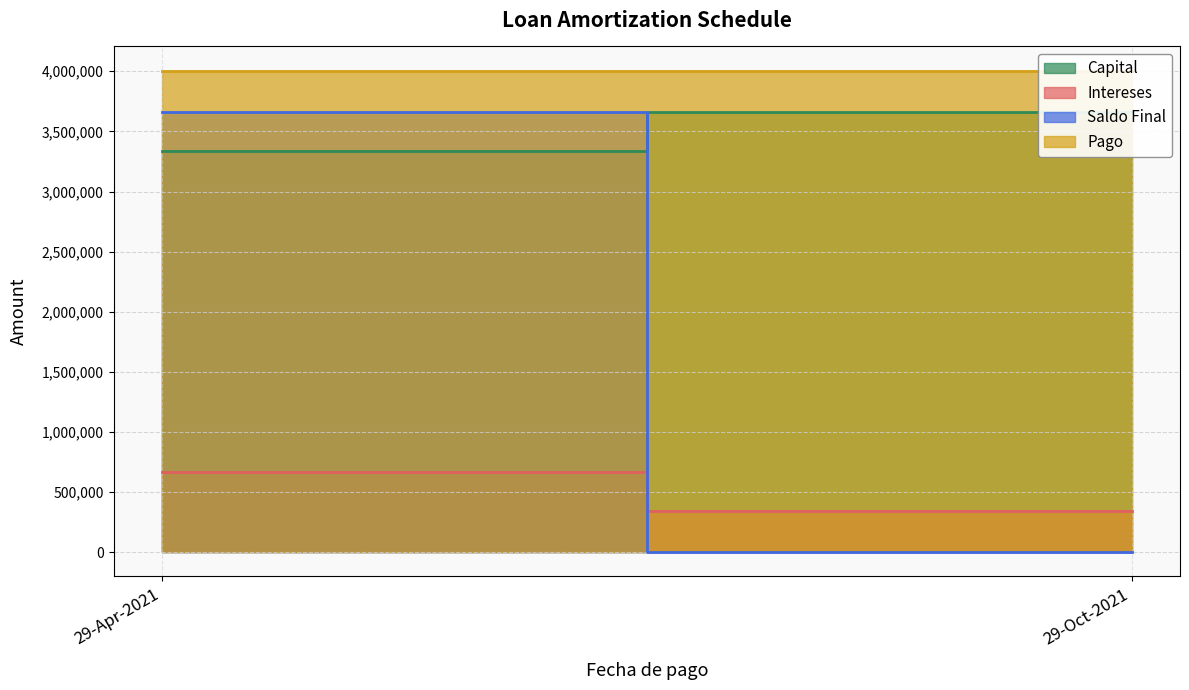

Between 29-Oct-2021 and 29-Apr-2021, which is larger?

29-Oct-2021